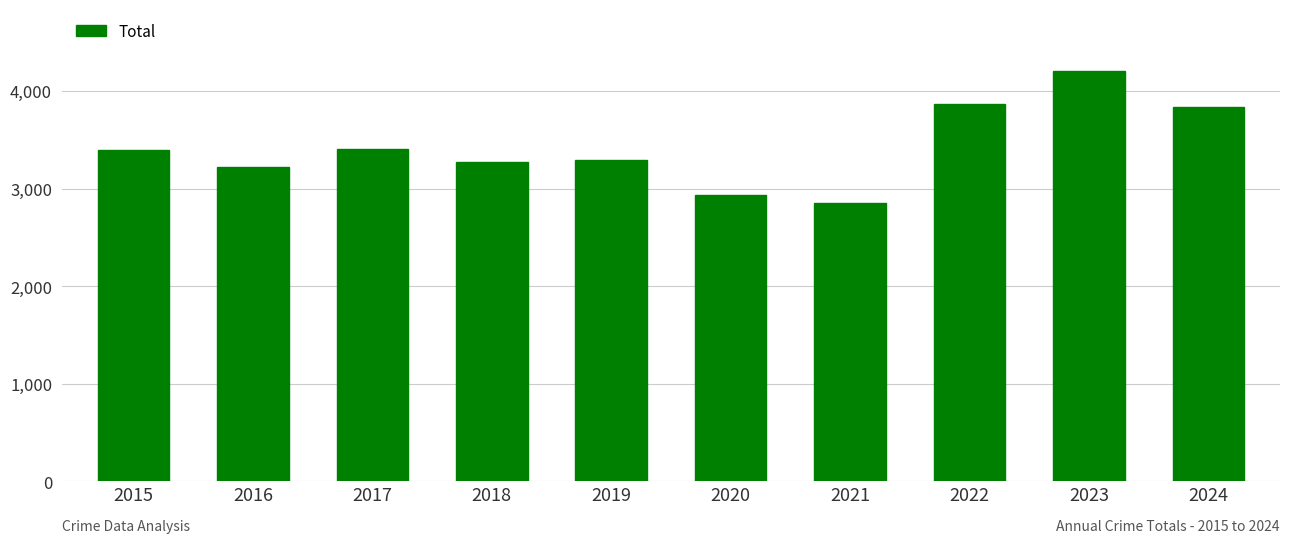

Which label corresponds to the largest value in the chart?

2023